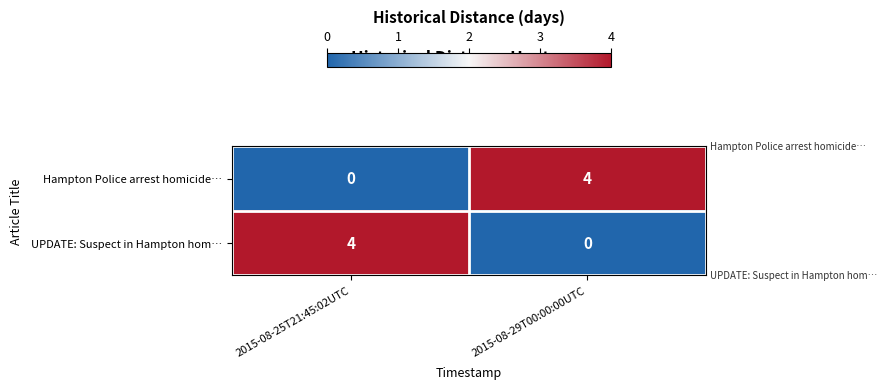

What is the sum of all Hampton Police arrest homicide… values?

4